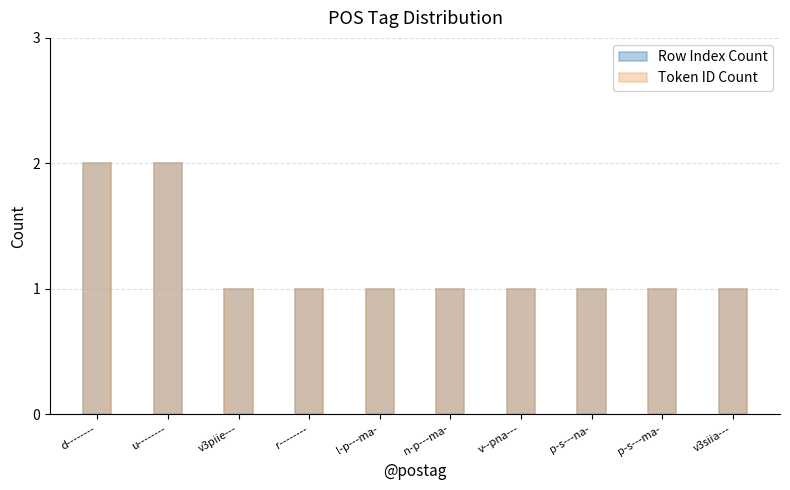

What value does the Row Index Count series have at p-s---na-?

1